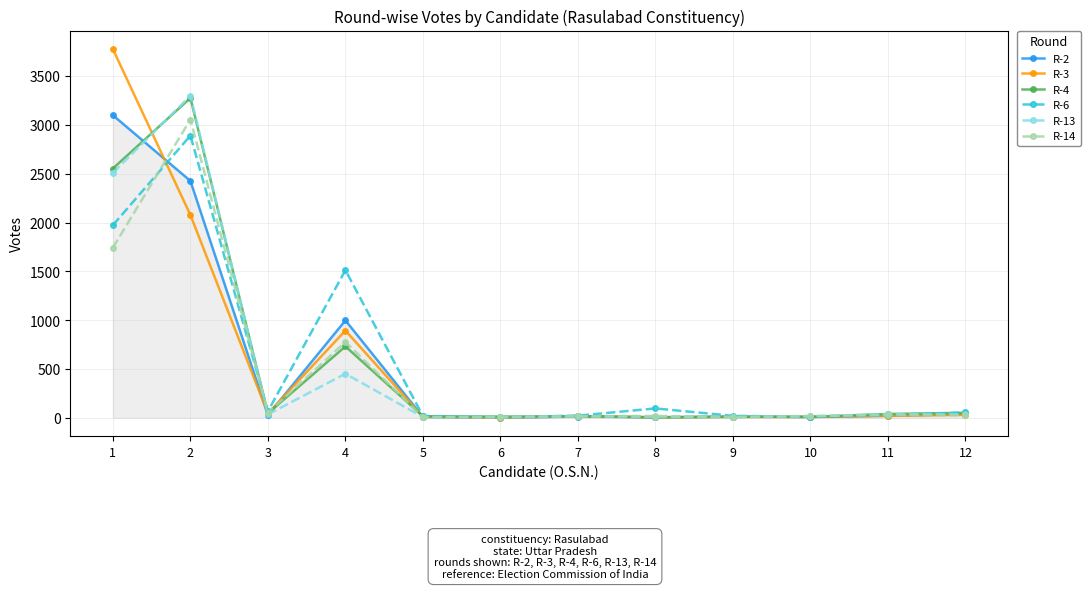

The R-4 series shows 17 at 5. True or false?

True